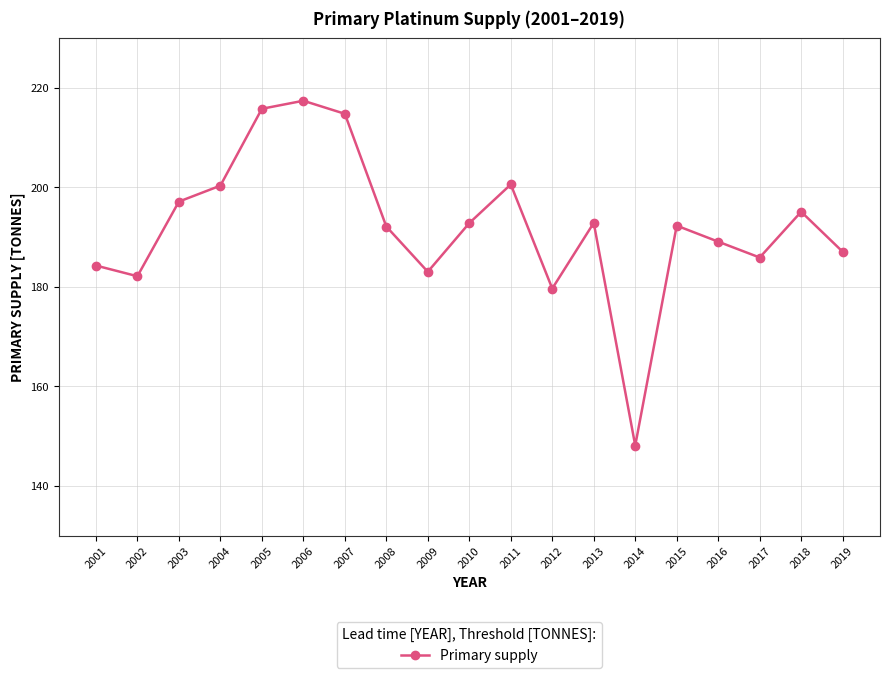

Which label corresponds to the largest value in the chart?

2006